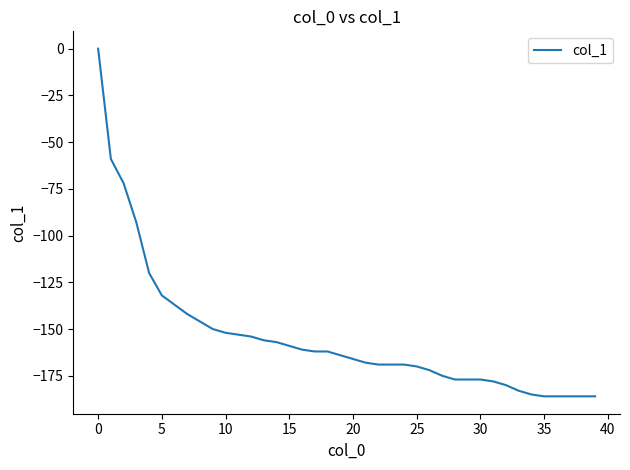

What is the smallest value displayed?

-186